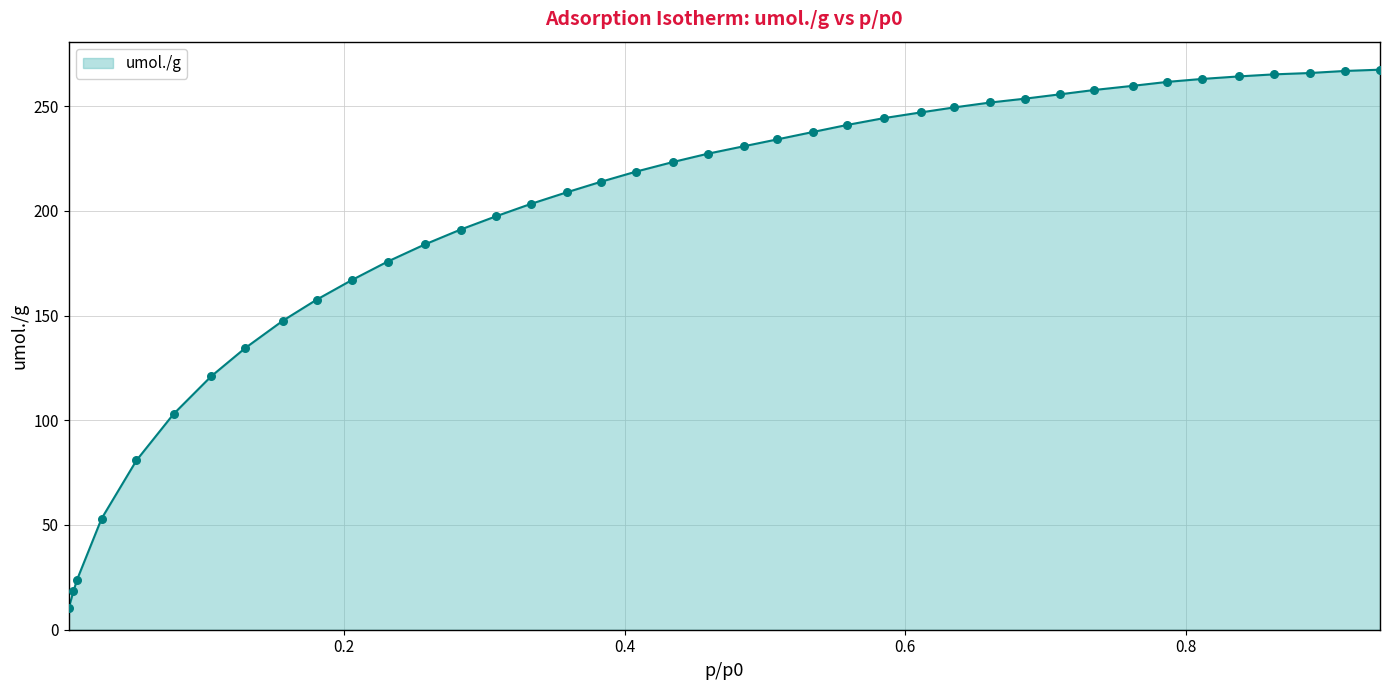

What is the maximum value shown in the chart?

267.4